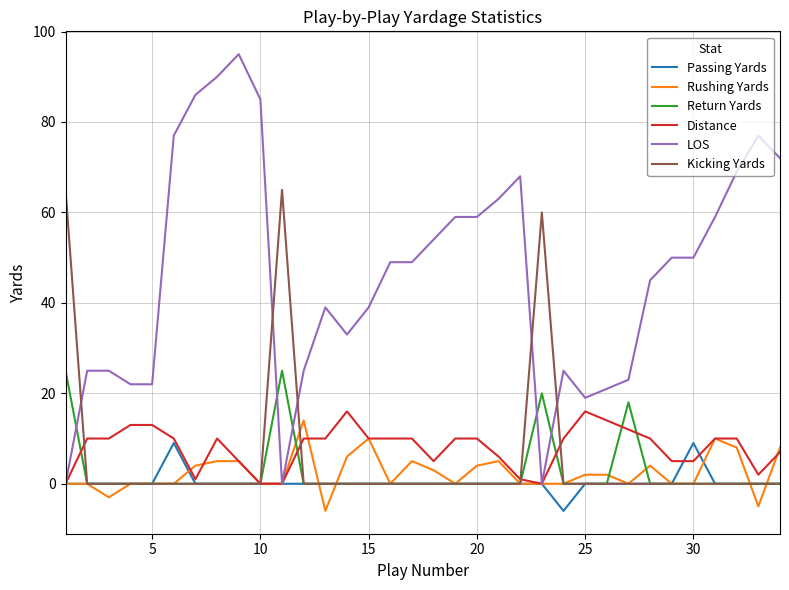

Which series has the widest spread of values?

LOS